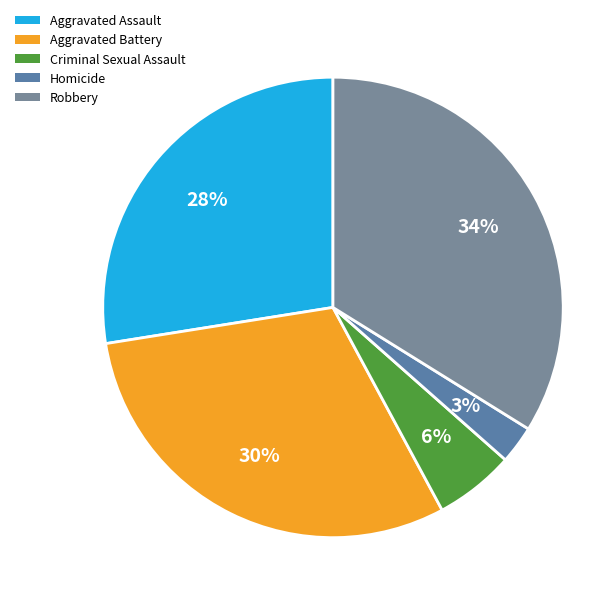

What portion of the pie excludes Aggravated Battery?

69.6%